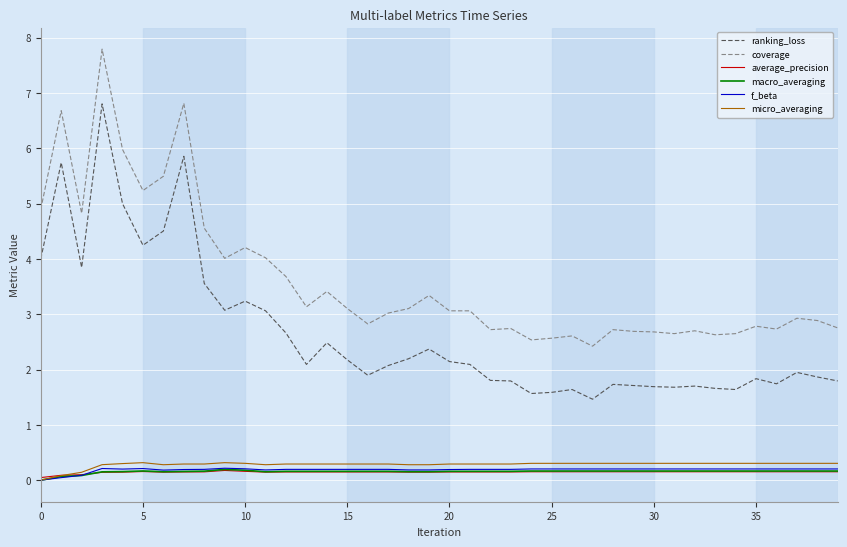

What is the minimum value for coverage?

2.4